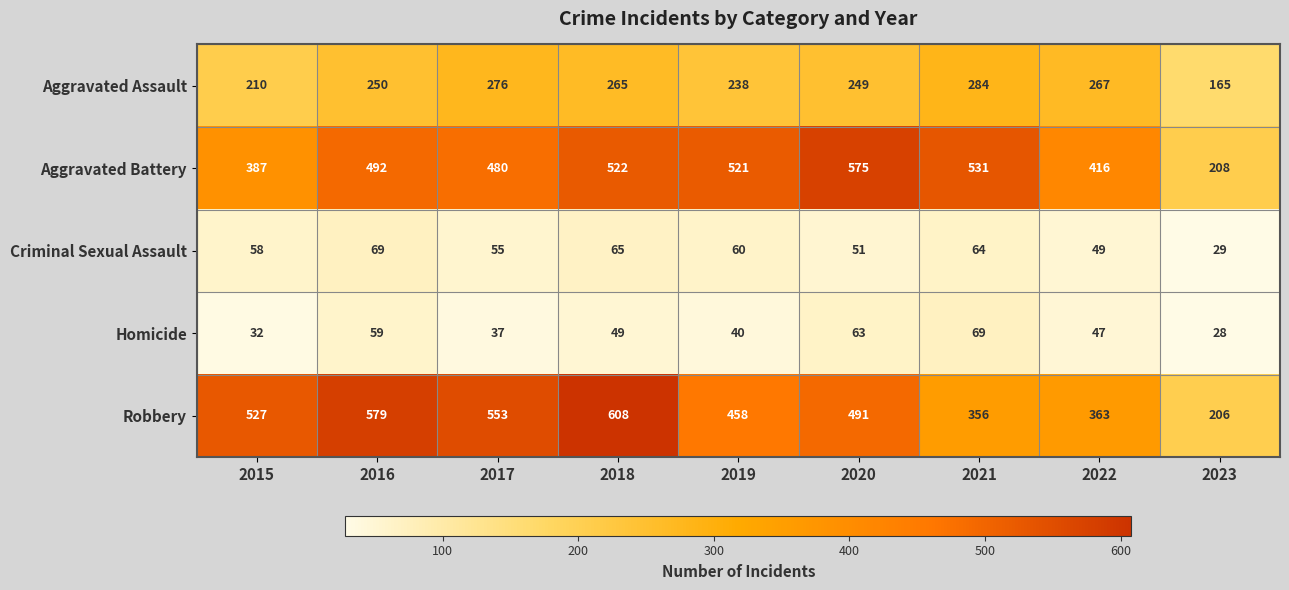

What is the difference between the highest and lowest values at 2022?

369